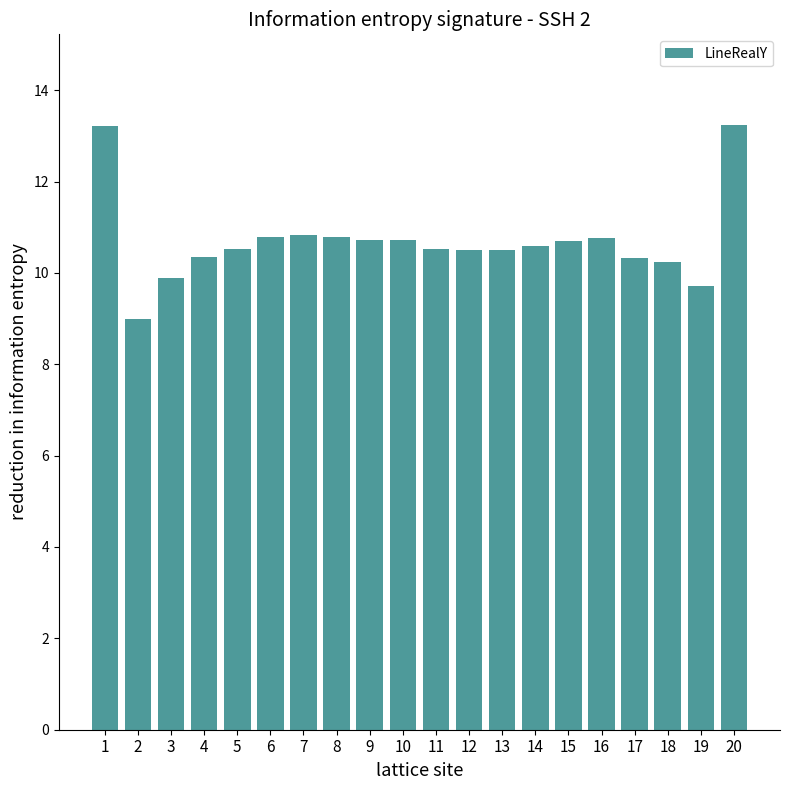

What is the value of the 1st bar from the left?

13.2